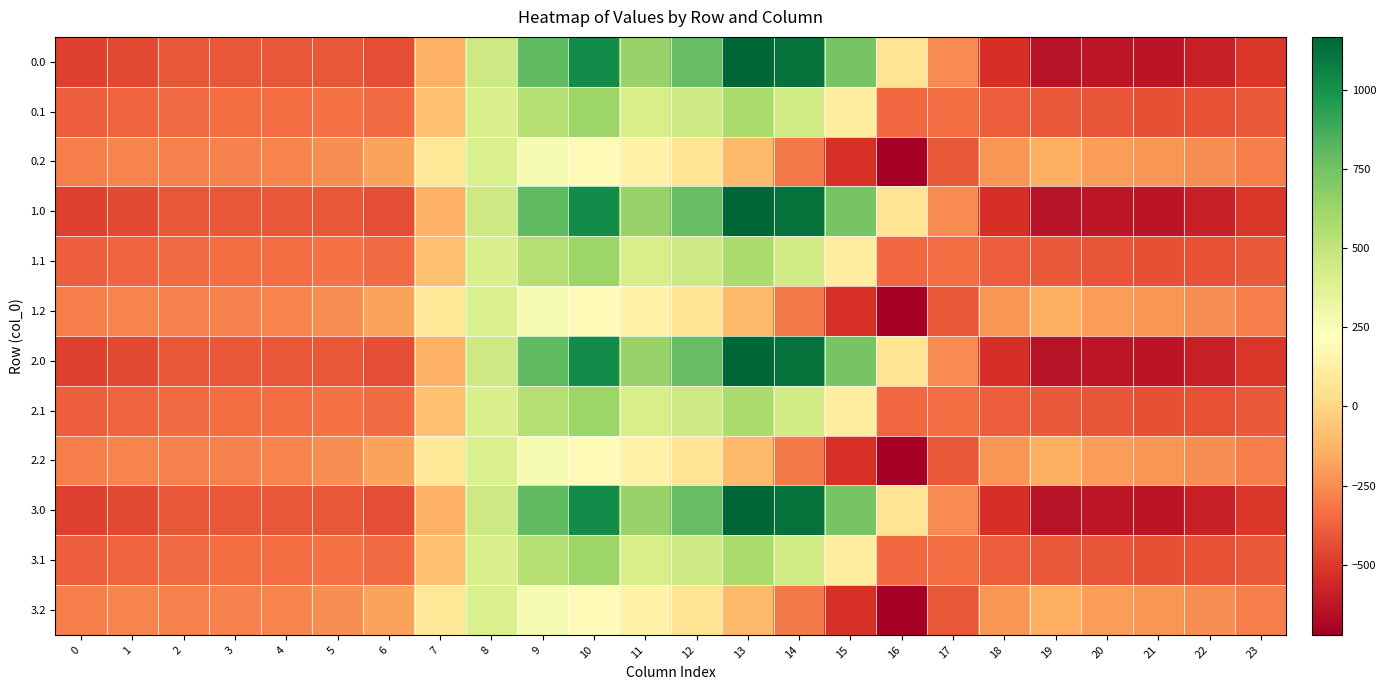

At 23, list the series in order from largest to smallest.

0.2, 1.2, 2.2, 3.2, 0.1, 1.1, 2.1, 3.1, 0.0, 1.0, 2.0, 3.0